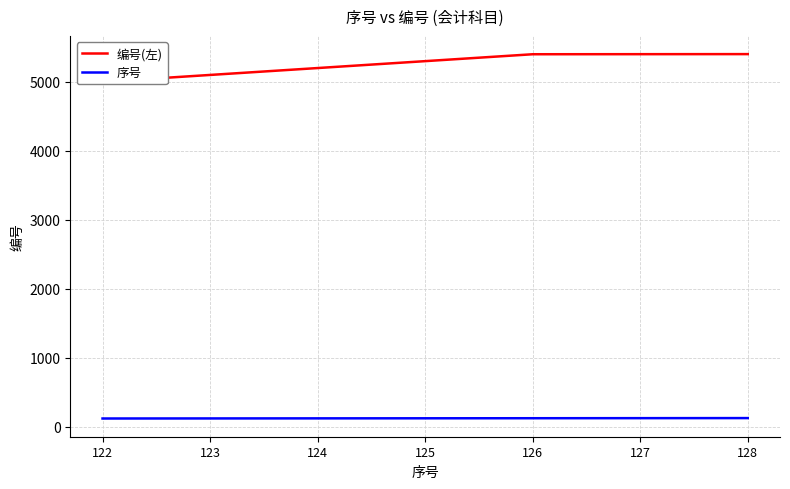

The 编号(左) series shows 5201 at 124. True or false?

True